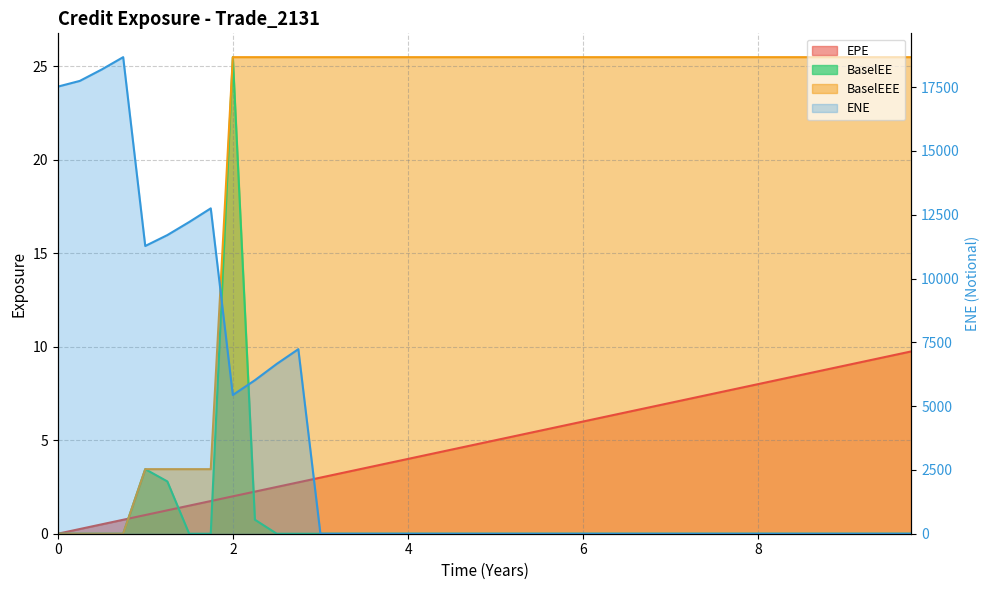

Is it true that BaselEE equals 14.1 at 7?

False